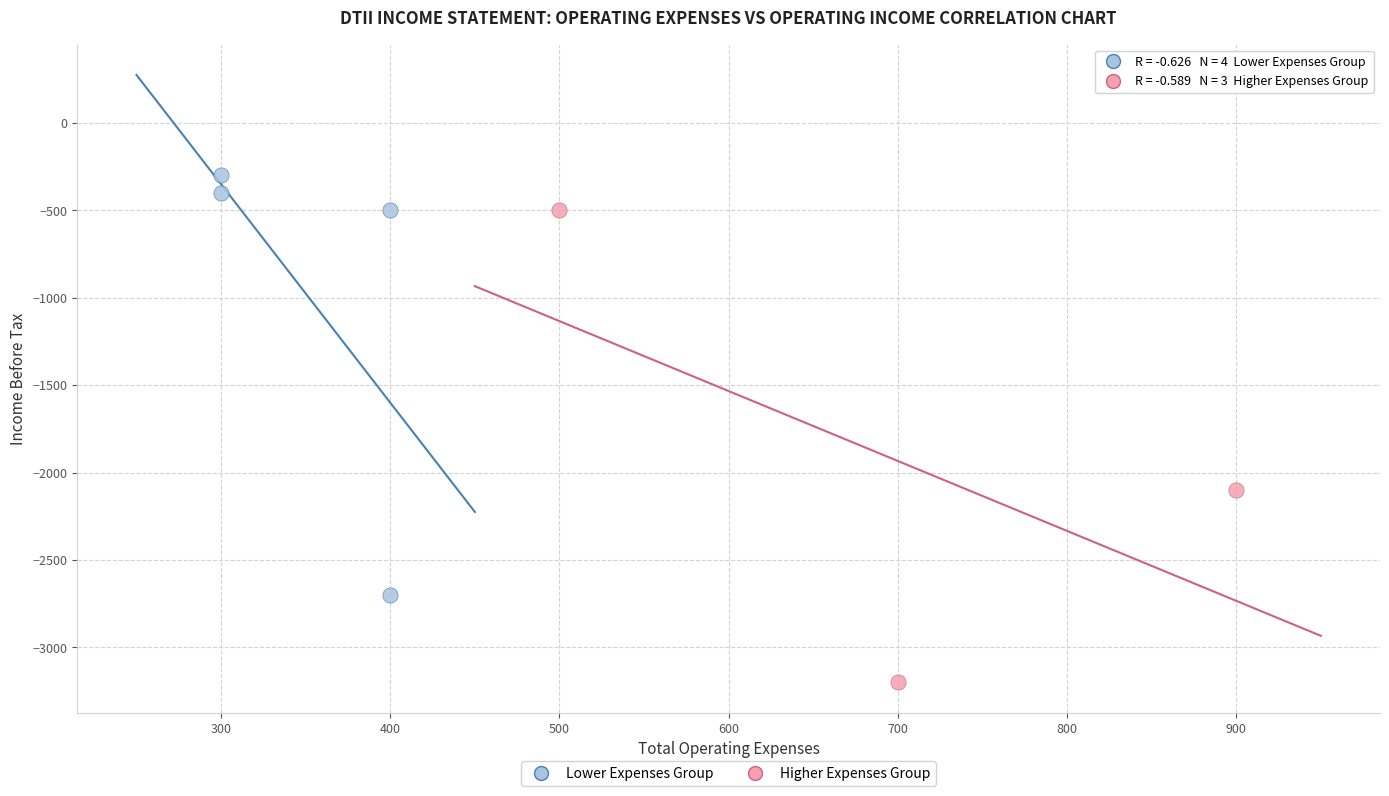

What are all the series names shown in the legend?

Lower Expenses Group, Higher Expenses Group